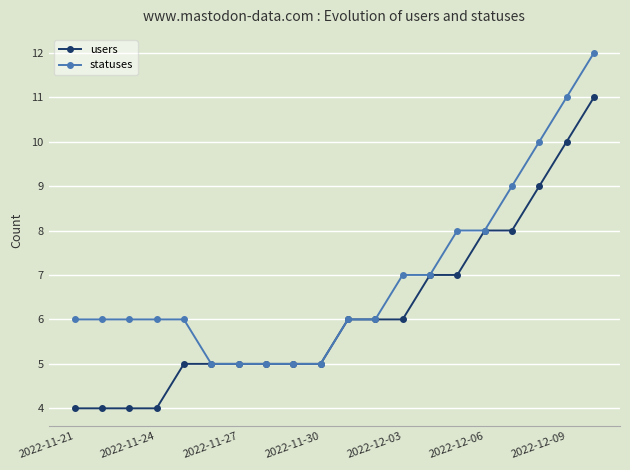

What is the highest value of the users series?

11